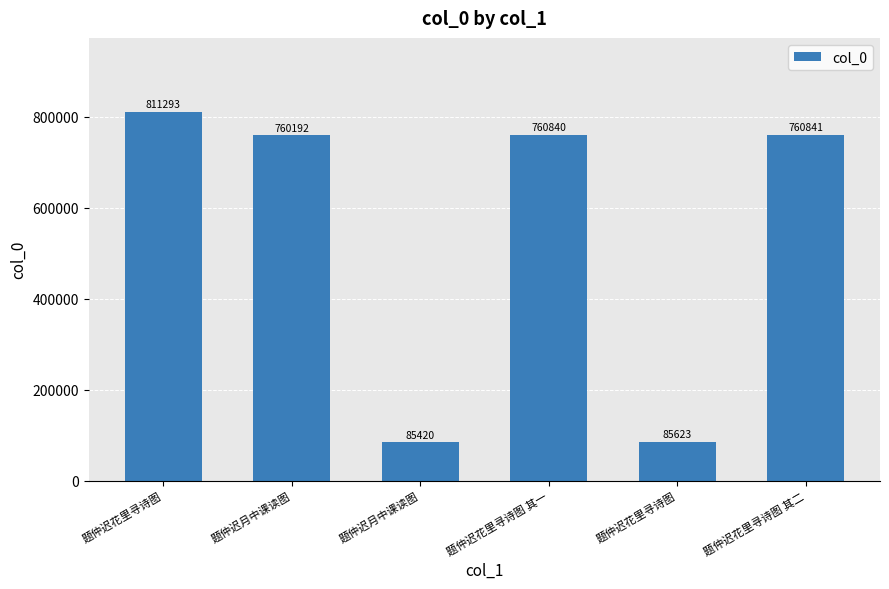

How many data points does each series have?

6